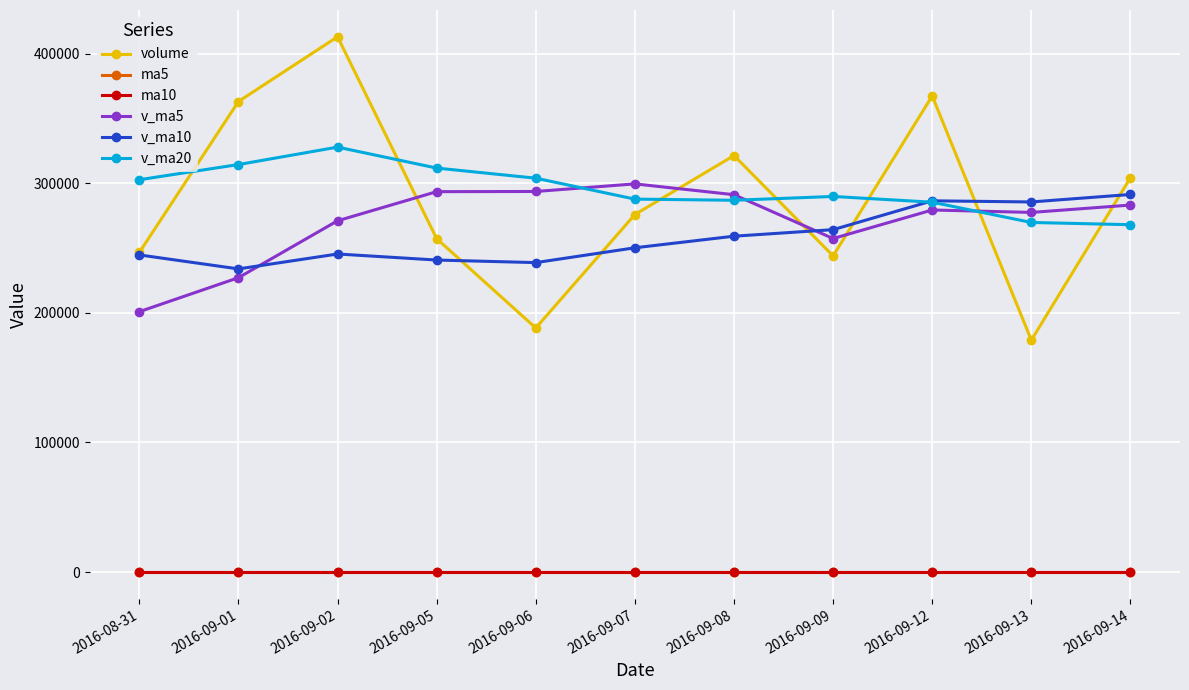

What is the maximum value shown in the chart?

413023.5